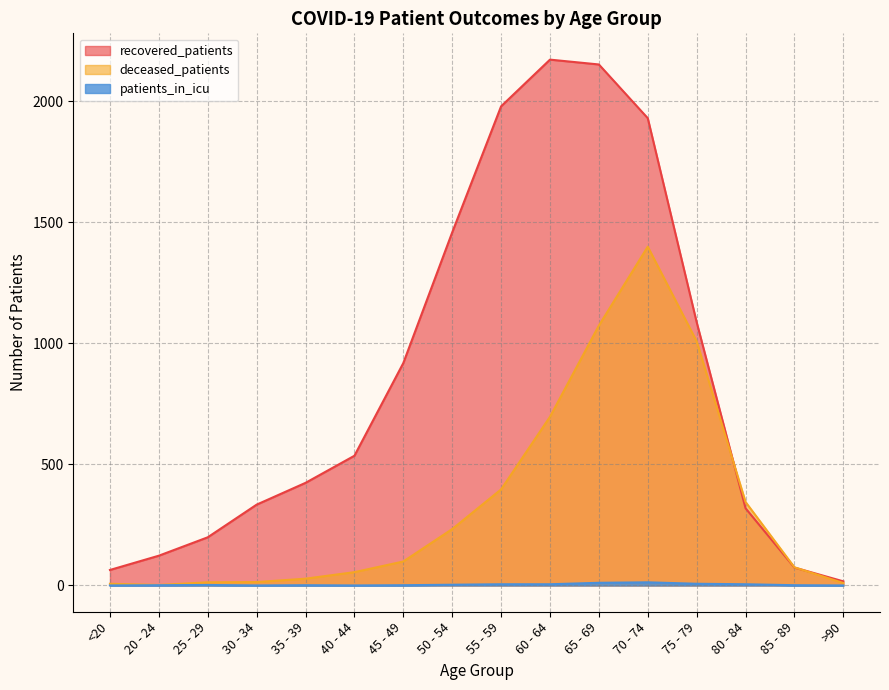

At which category is the sum across all series the highest?

70 - 74